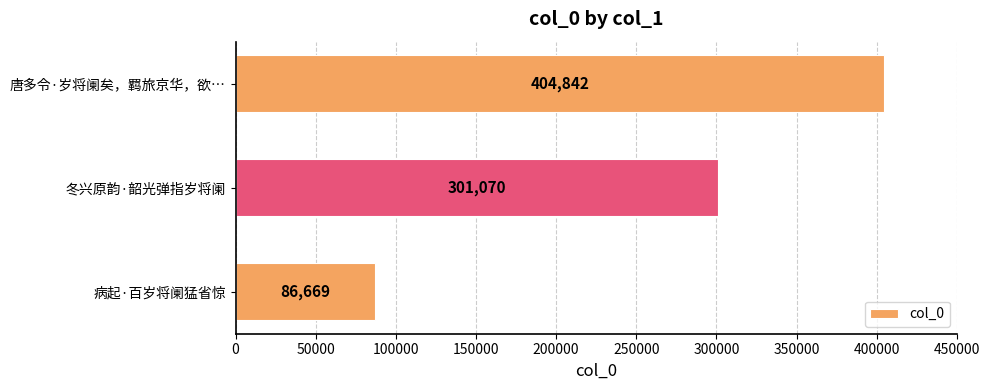

What is the change in value from 病起·百岁将阑猛省惊 to 唐多令·岁将阑矣，羁旅京华，欲…?

+318173